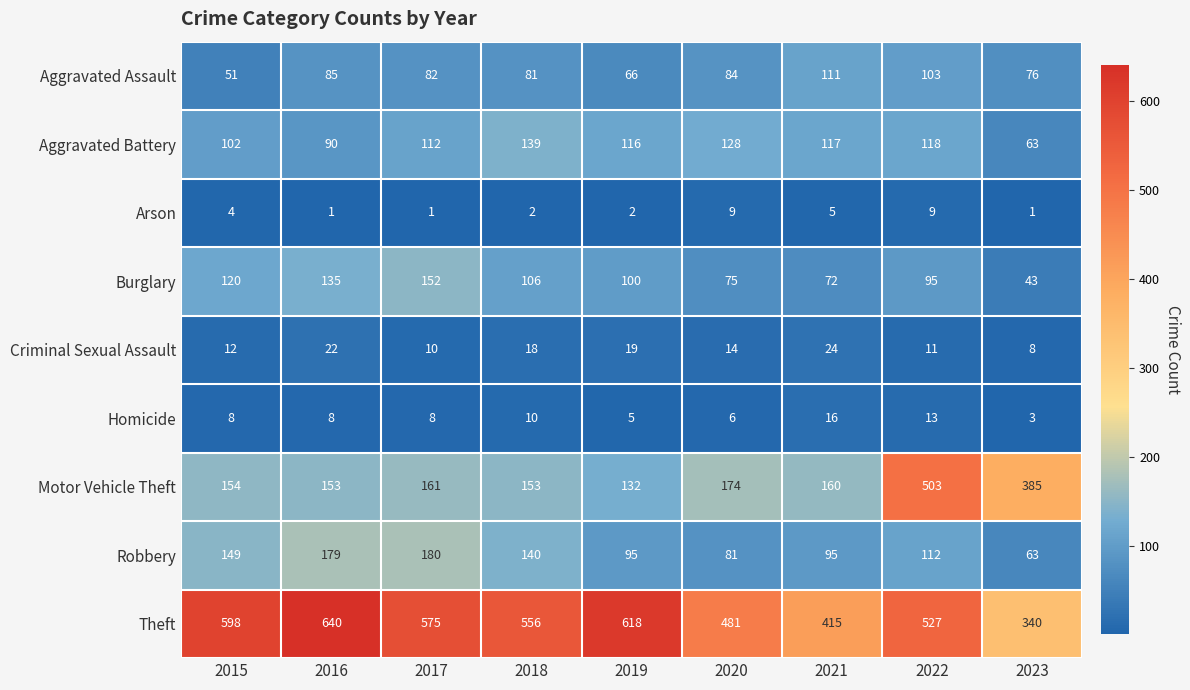

What is the difference between the highest and lowest values at 2016?

639